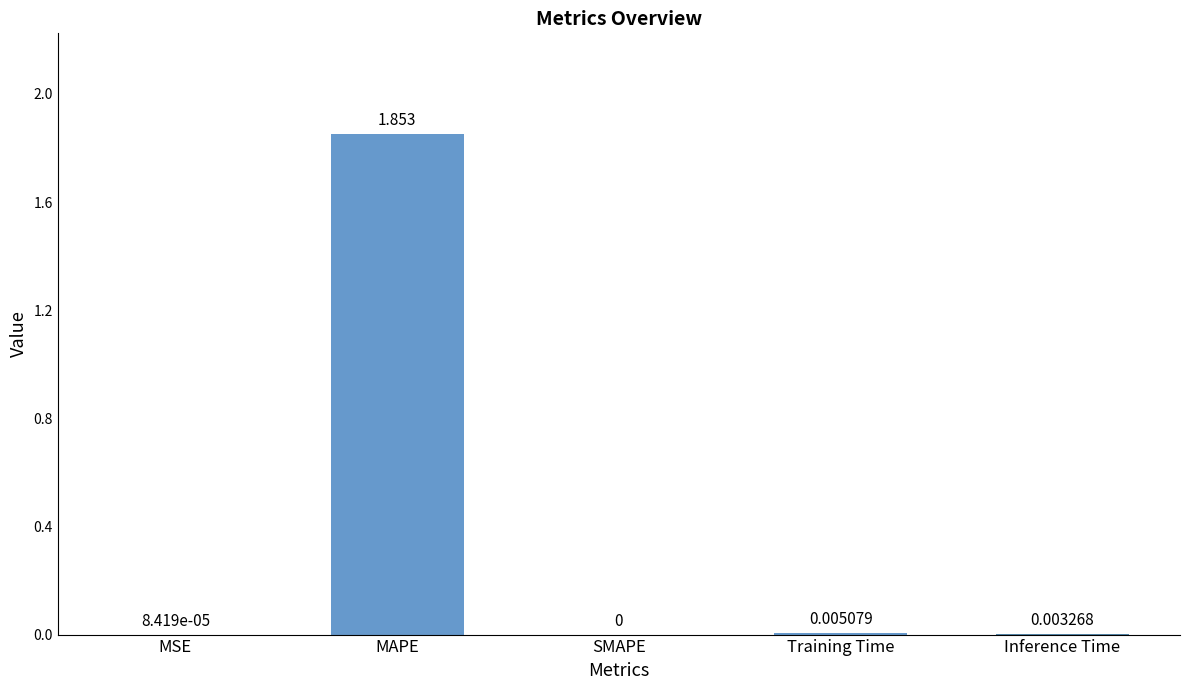

At which category does the chart reach its peak across all series?

MAPE